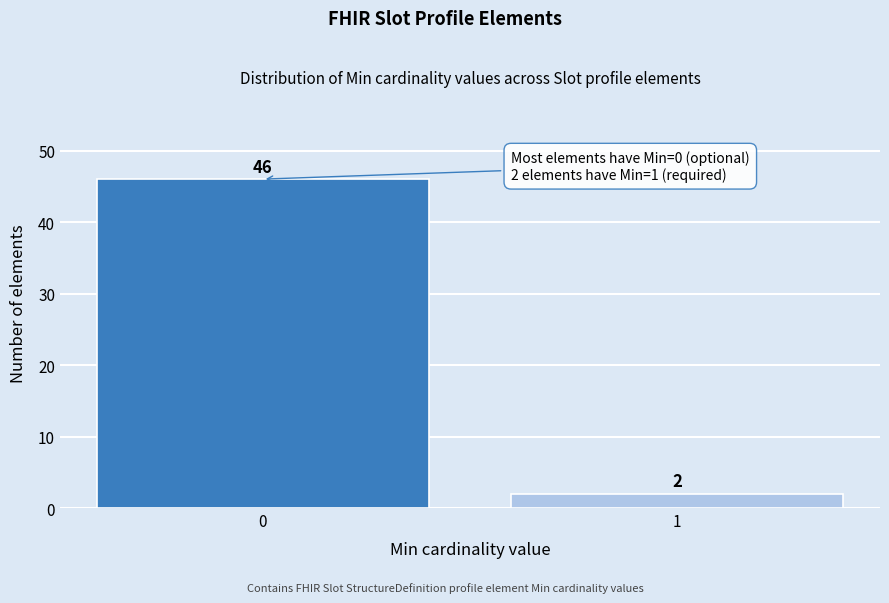

Reading left to right, list all the values displayed in this chart.

0=46	1=2